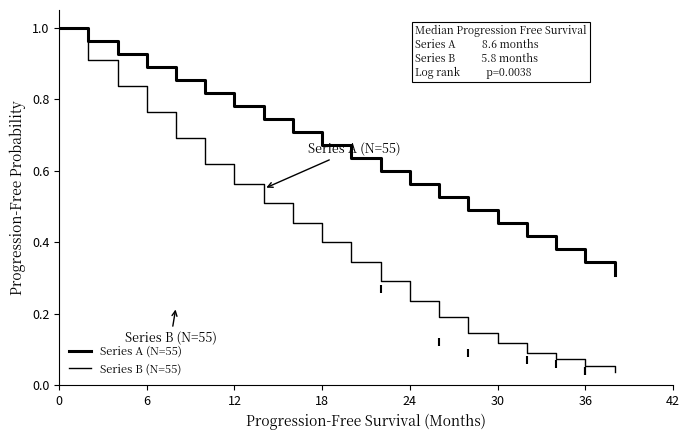

True or false: Series A (N=55) and Series B (N=55) cross at least once.

False